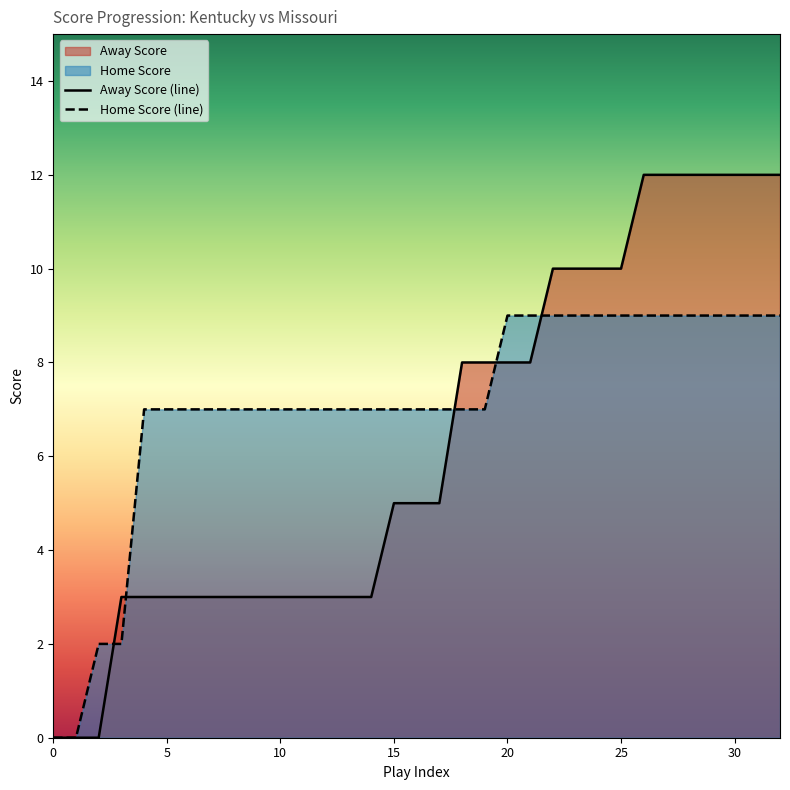

How many distinct data groups are displayed?

2